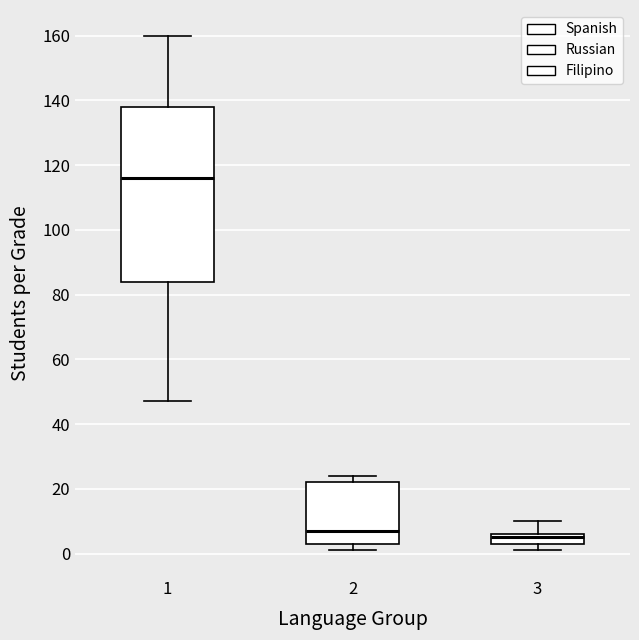

Which box has the highest median line?

1